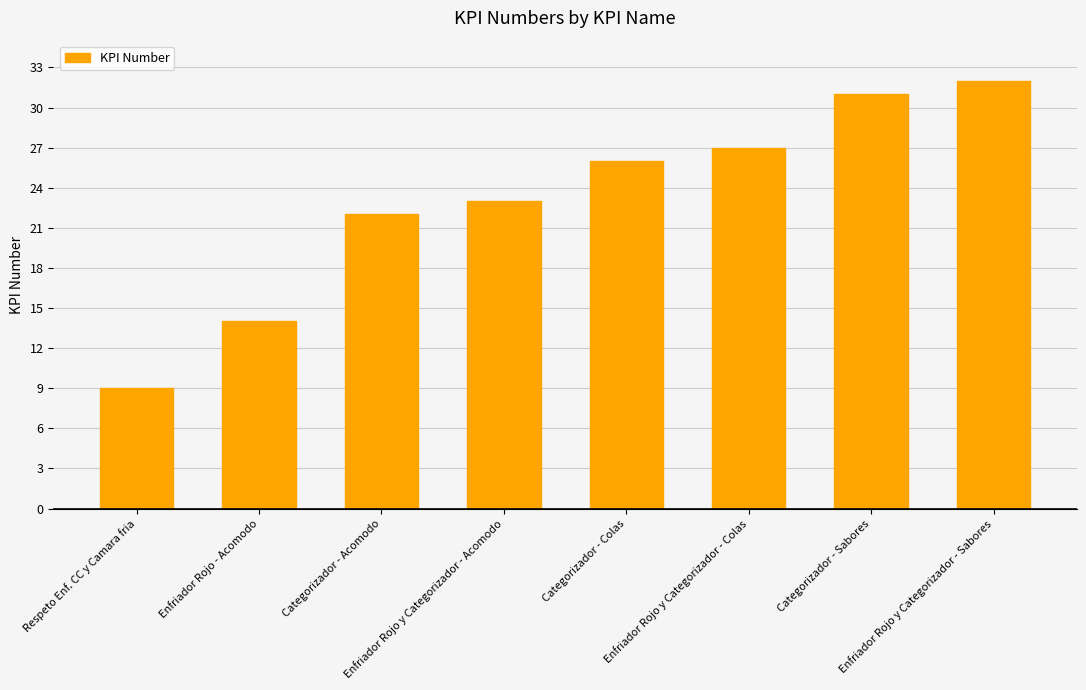

Rank the categories by value from lowest to highest.

Respeto Enf. CC y Camara fria, Enfriador Rojo - Acomodo, Categorizador - Acomodo, Enfriador Rojo y Categorizador - Acomodo, Categorizador - Colas, Enfriador Rojo y Categorizador - Colas, Categorizador - Sabores, Enfriador Rojo y Categorizador - Sabores